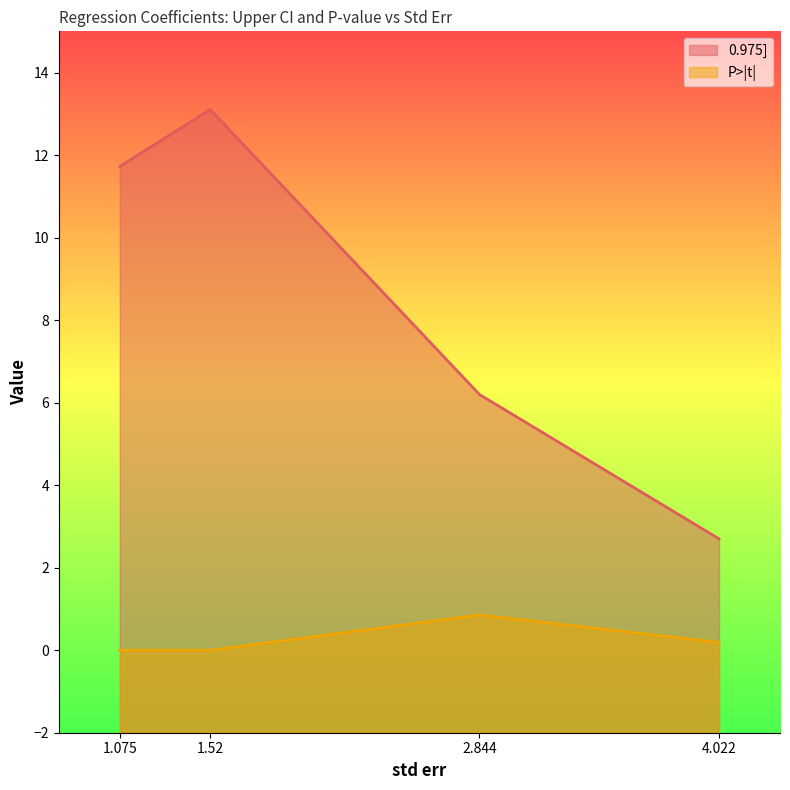

What is the sum of the 0.975] values at 4.022 and 1.075?

14.4